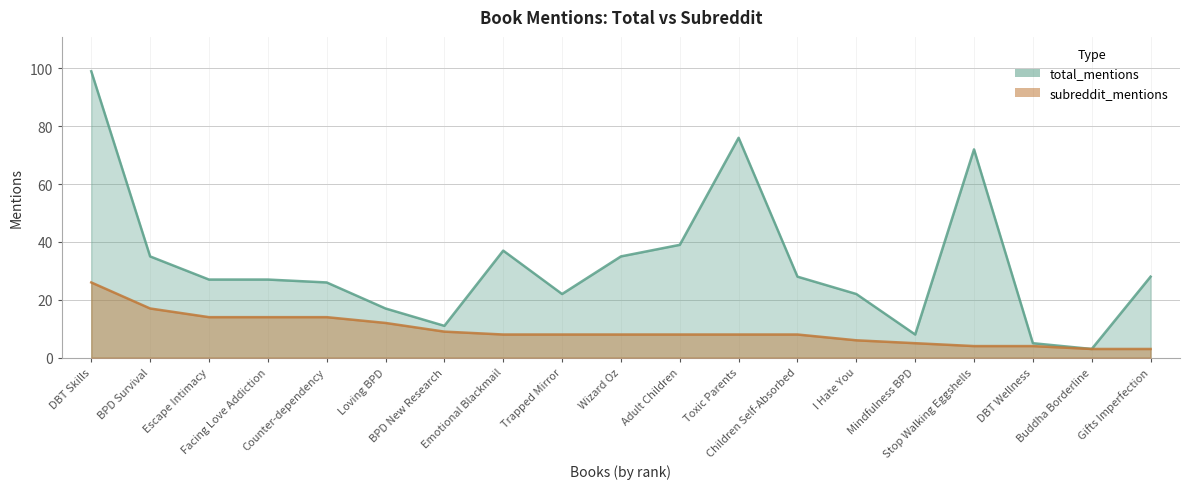

At which category is the sum across all series the highest?

DBT Skills